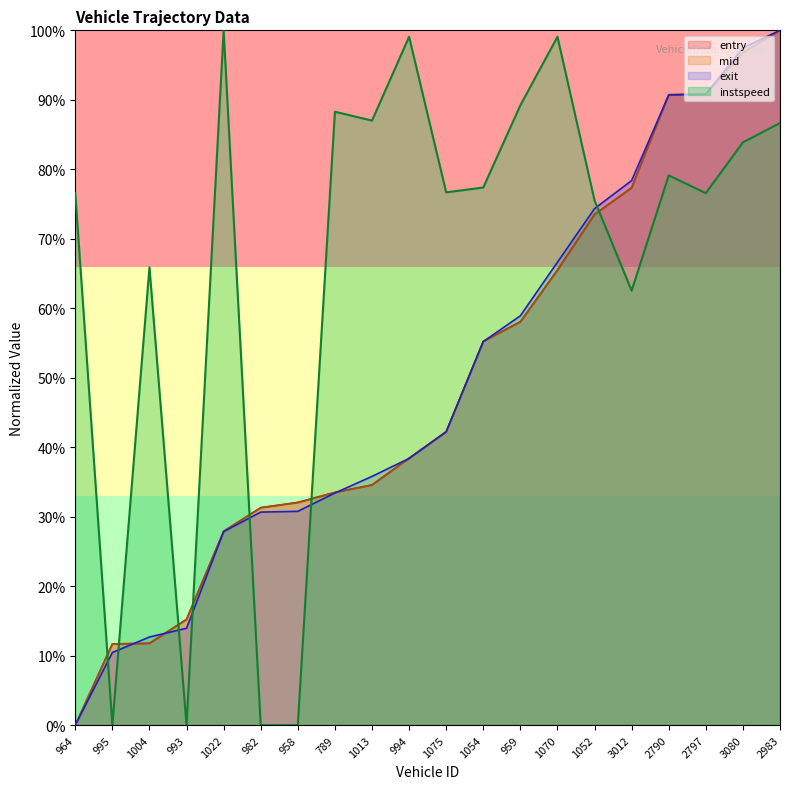

How many intersections are there between exit and entry?

9